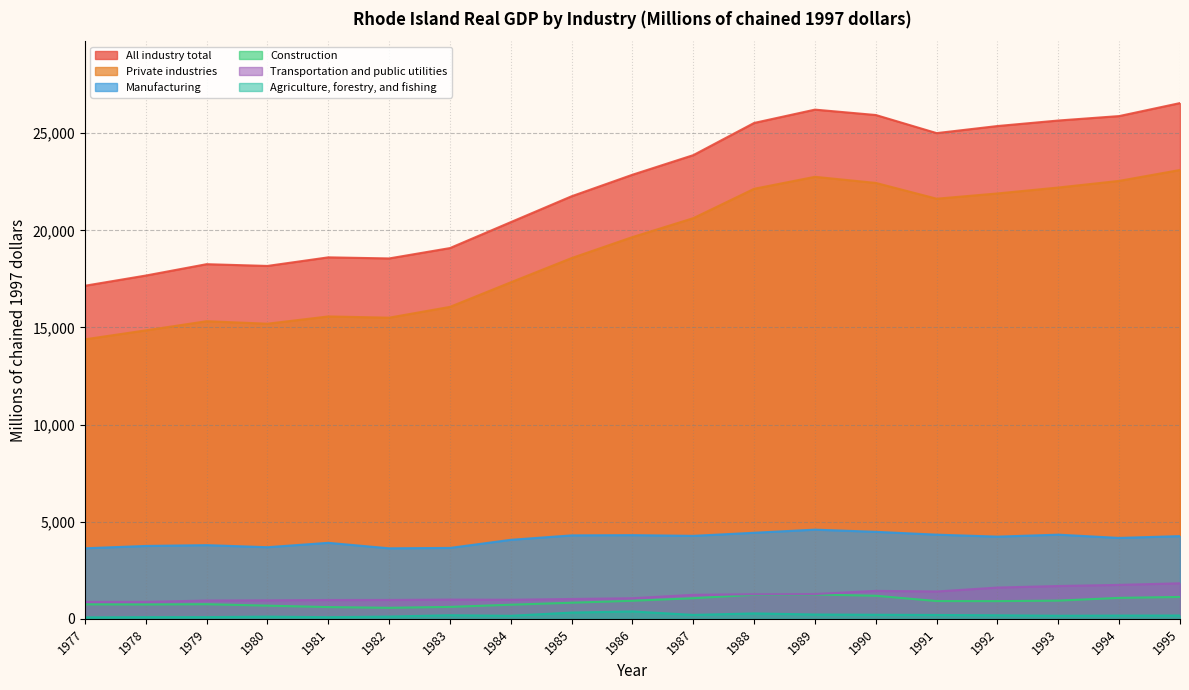

In Construction, how many points are higher than both neighbors (excluding endpoints)?

2